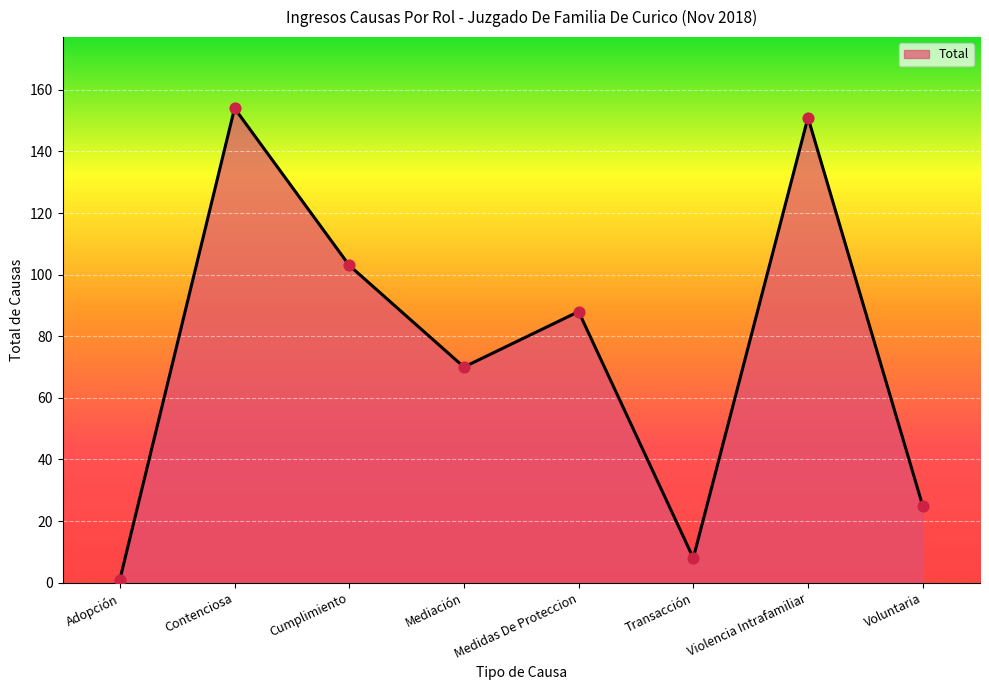

Which has a higher value, Medidas De Proteccion or Voluntaria?

Medidas De Proteccion